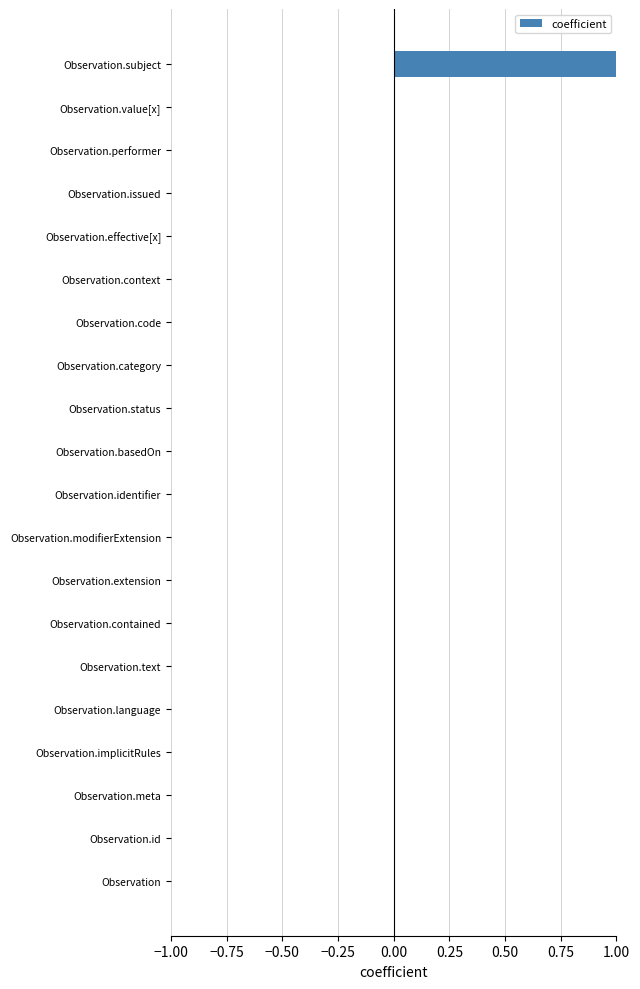

Are the bars horizontal?

Yes